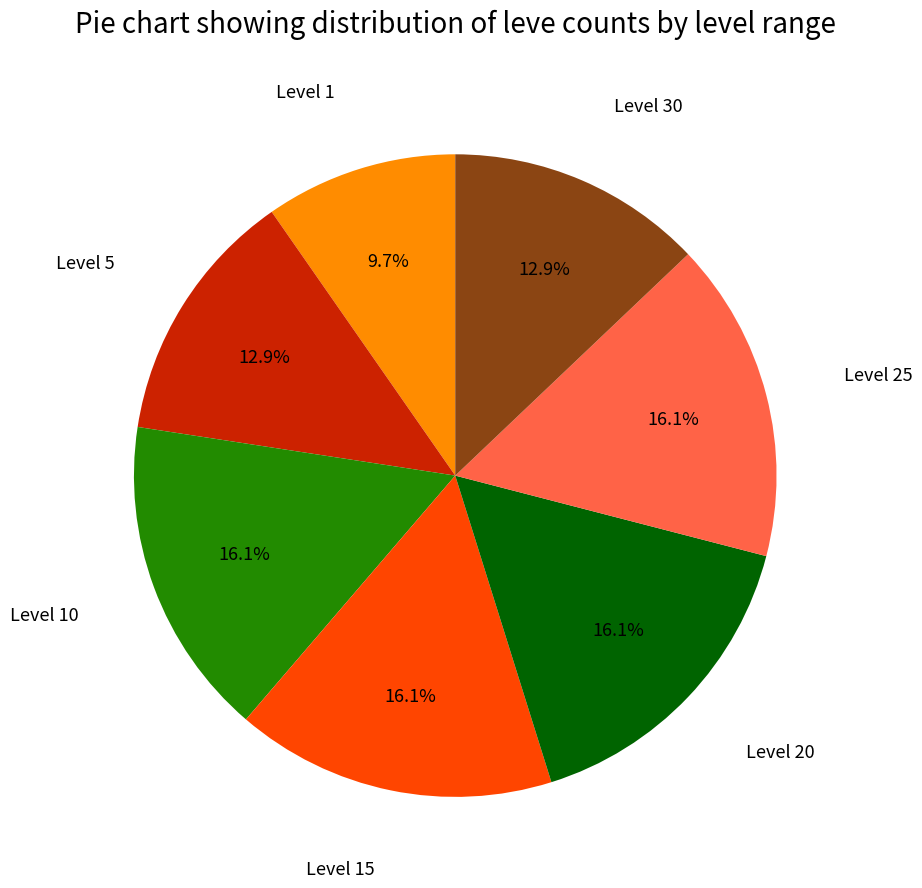

To the nearest percent, what portion does Level 5 represent?

13%